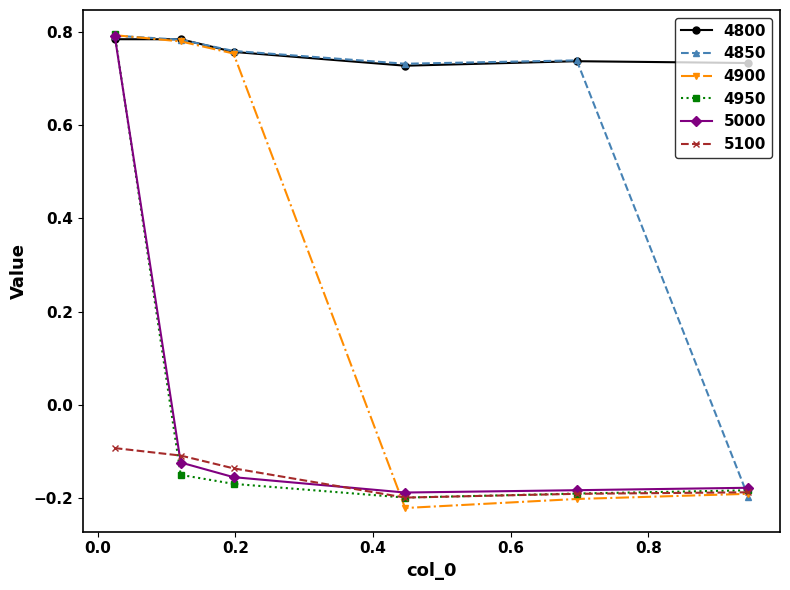

True or false: 4800 and 4950 cross at least once.

True